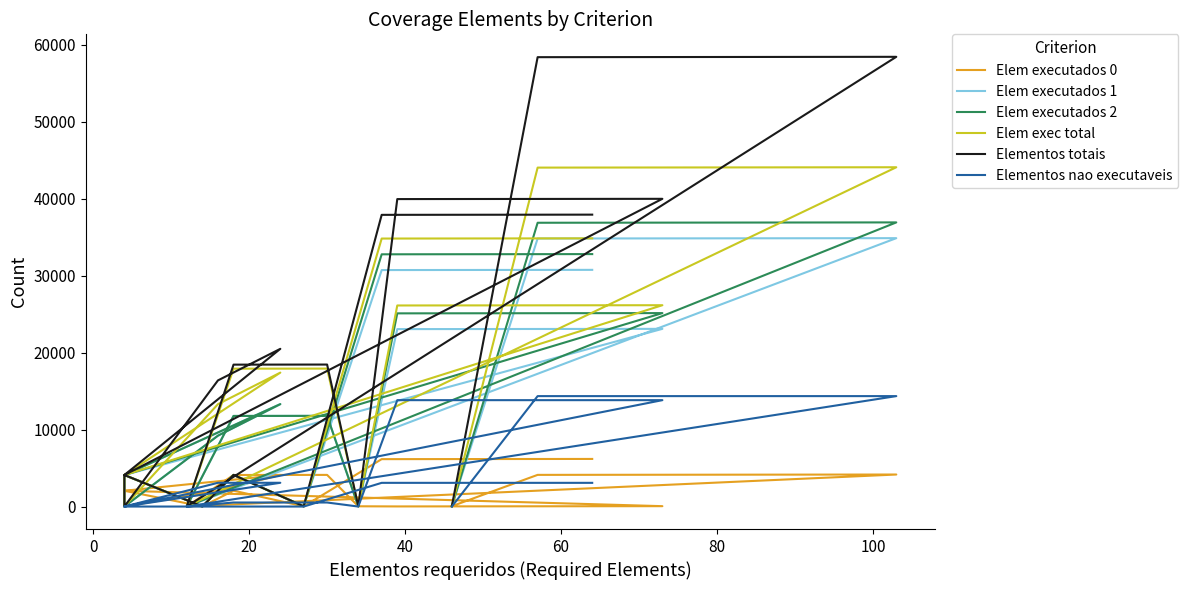

True or false: Elementos nao executaveis and Elem exec total cross at least once.

False